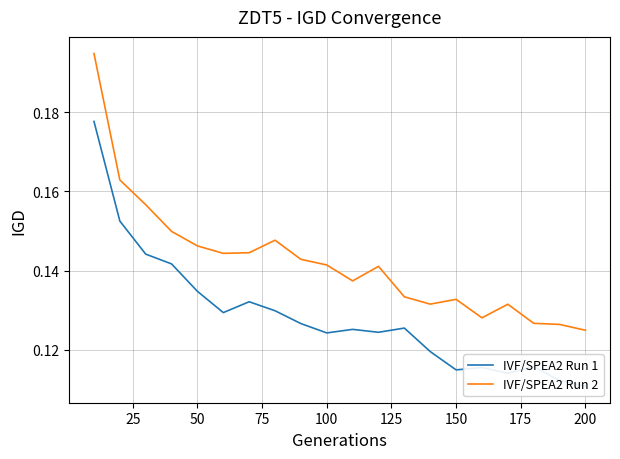

Is this an area chart (filled region under the line)?

No